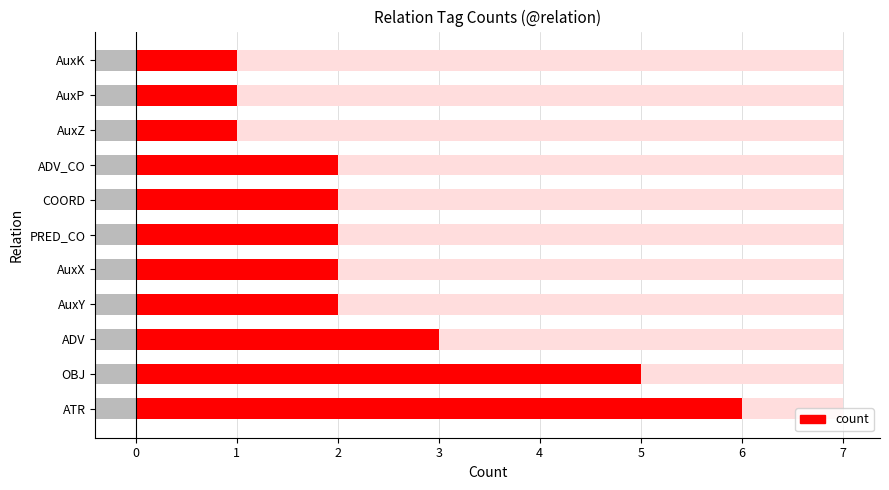

What is the sum of the values at OBJ and COORD?

7